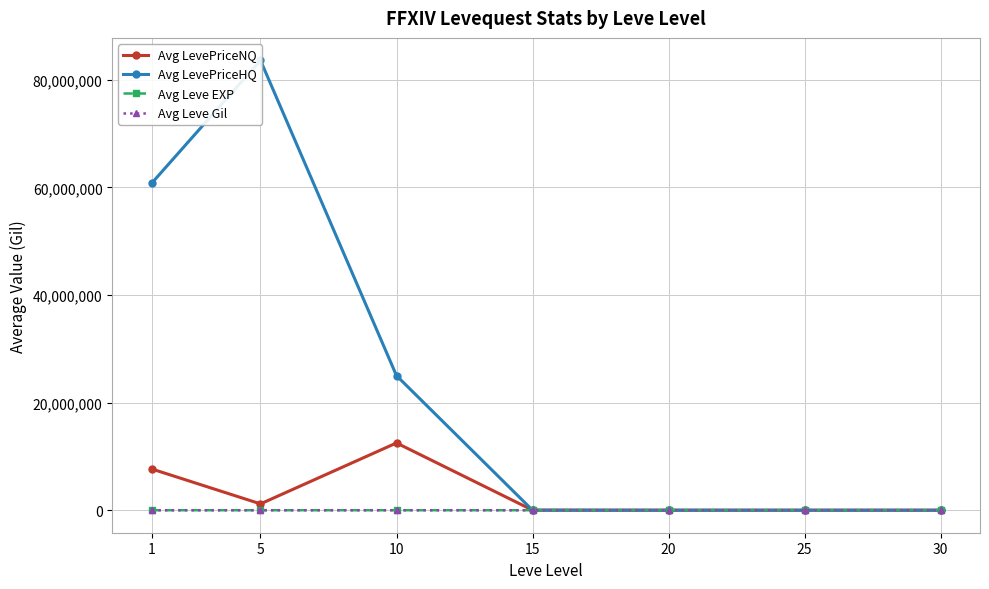

What is the maximum value for Avg LevePriceNQ?

12501783.1